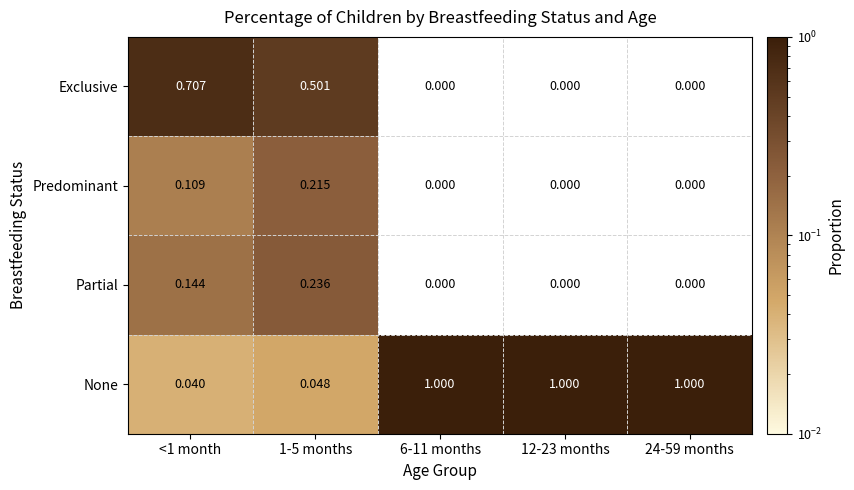

Which series has the largest total across all categories?

None